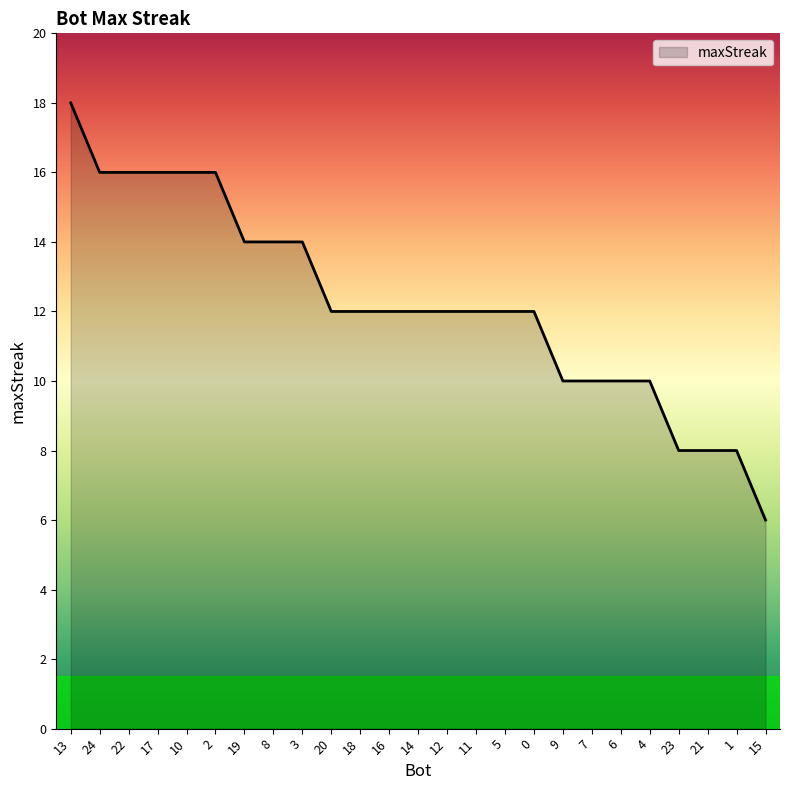

What is the difference between the maximum and minimum values?

12